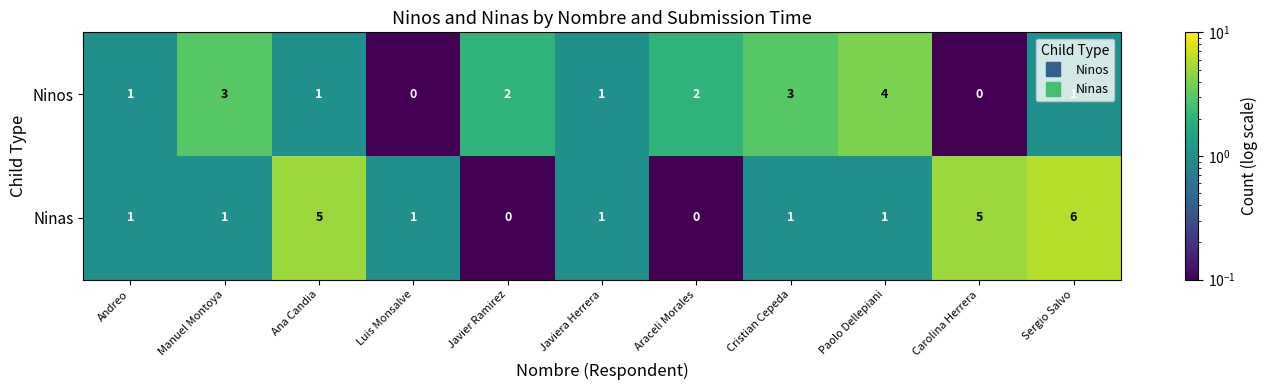

Which series has the largest total across all categories?

Ninas